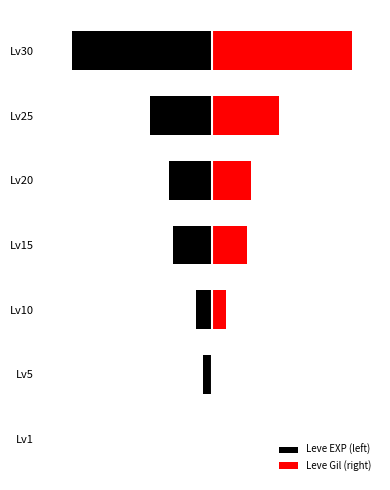

List the series in order of their peak value, highest first.

Leve Gil (right), Leve EXP (left)